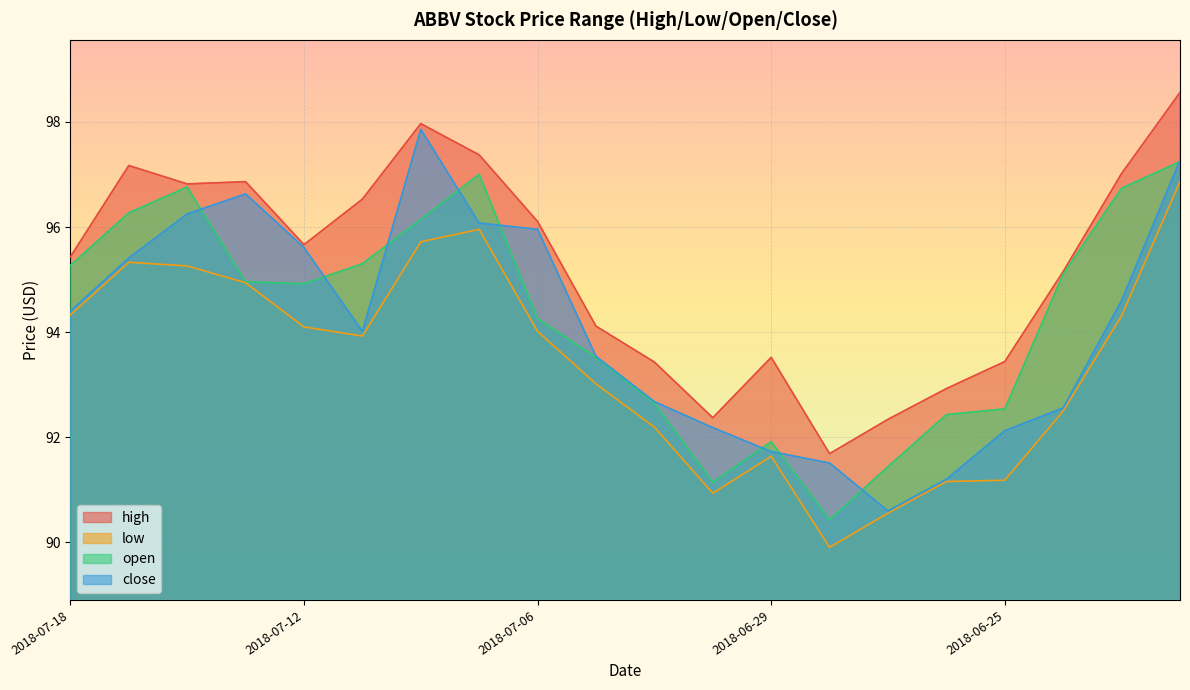

What are all the series names shown in the legend?

high, low, open, close